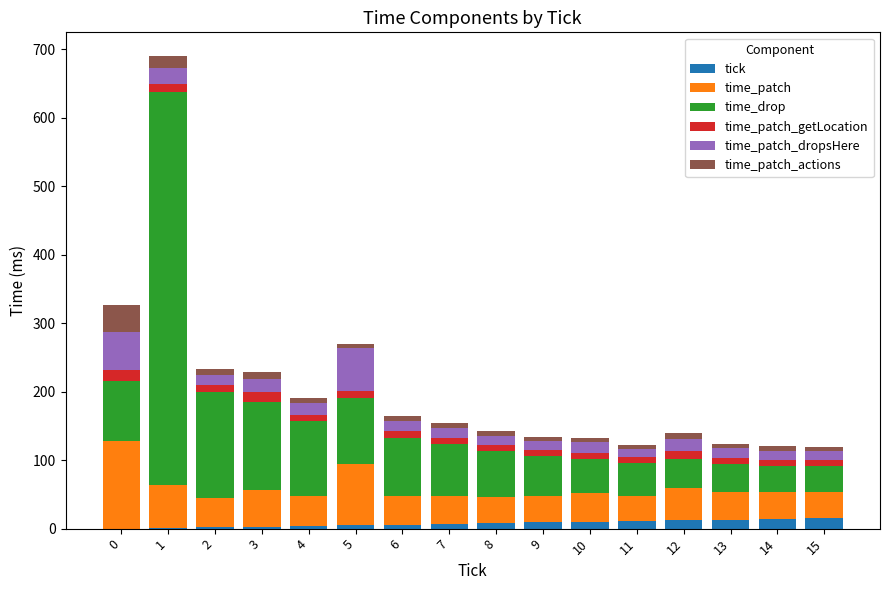

At 12, list the series in order from largest to smallest.

time_patch, time_drop, time_patch_dropsHere, tick, time_patch_getLocation, time_patch_actions